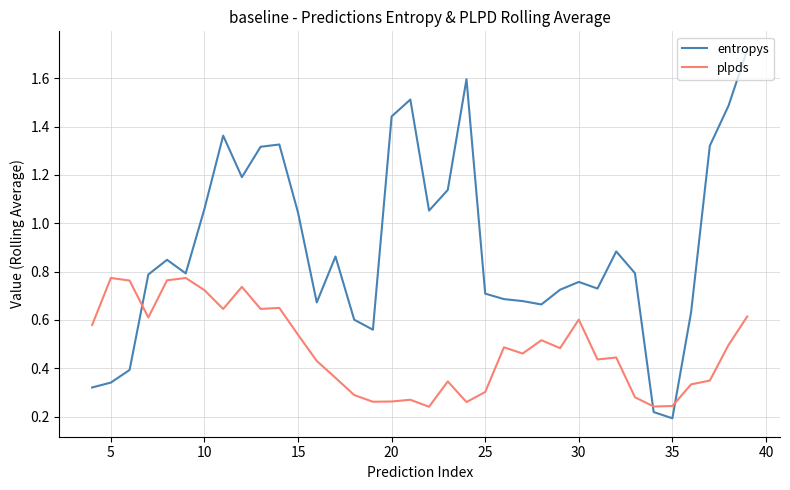

Which series ends up on top after the final intersection of entropys and plpds?

entropys